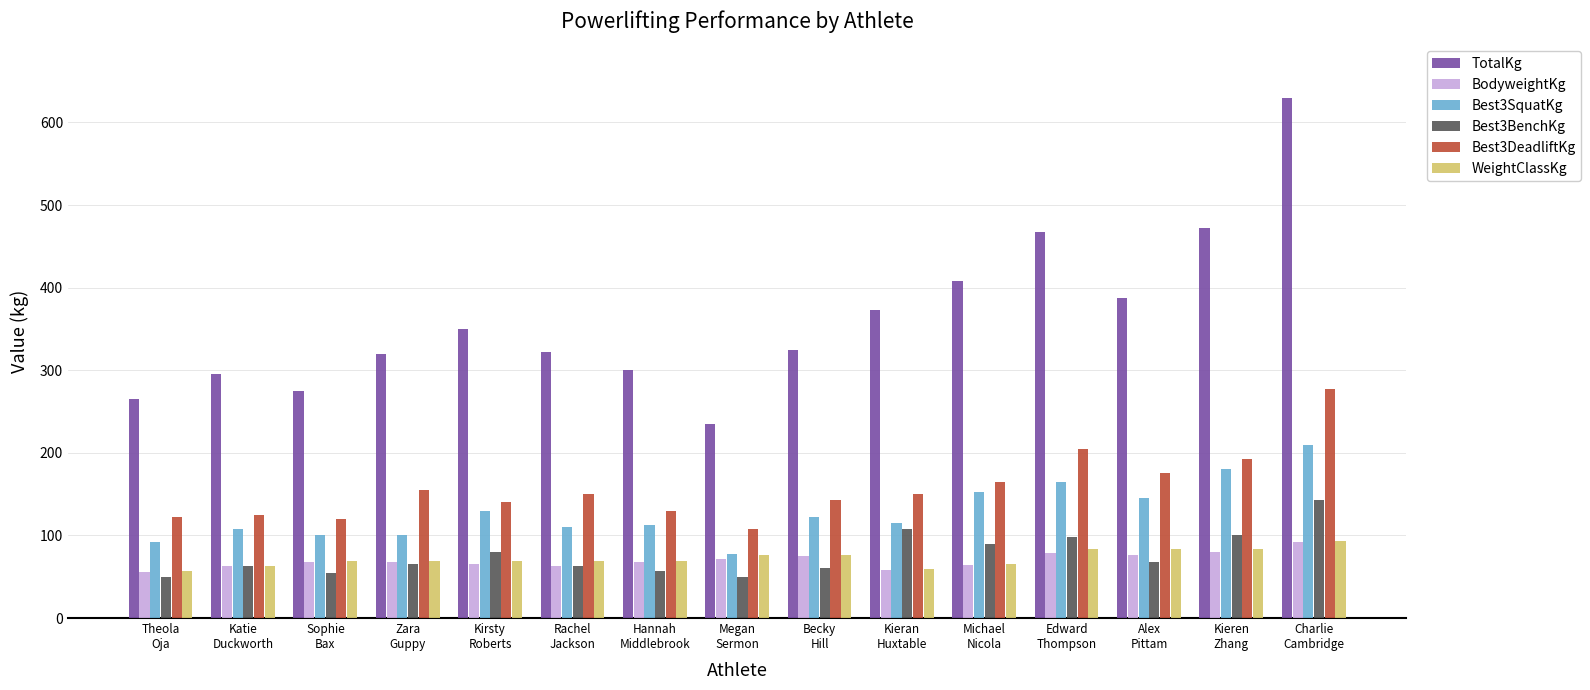

What is the minimum value shown in the chart?

50.0